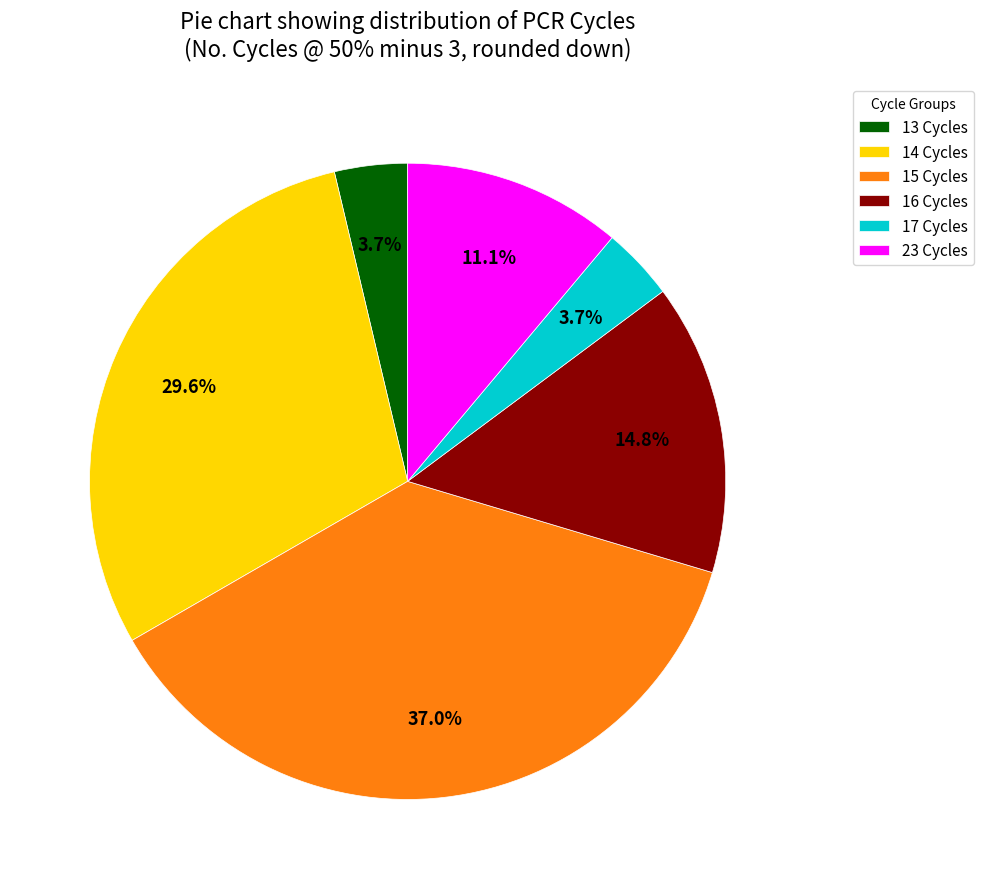

Combined, what portion of the pie is 16 Cycles and 15 Cycles?

51.9%